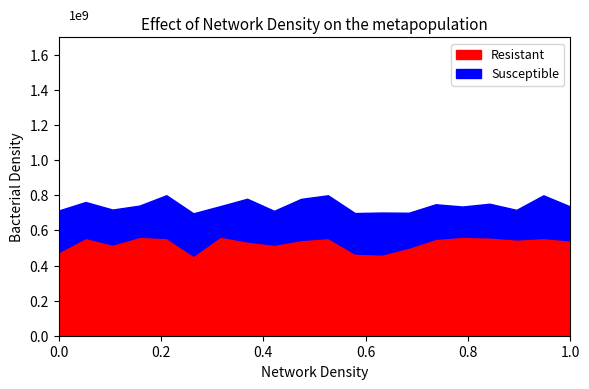

What are all the series names shown in the legend?

Resistant, Susceptible